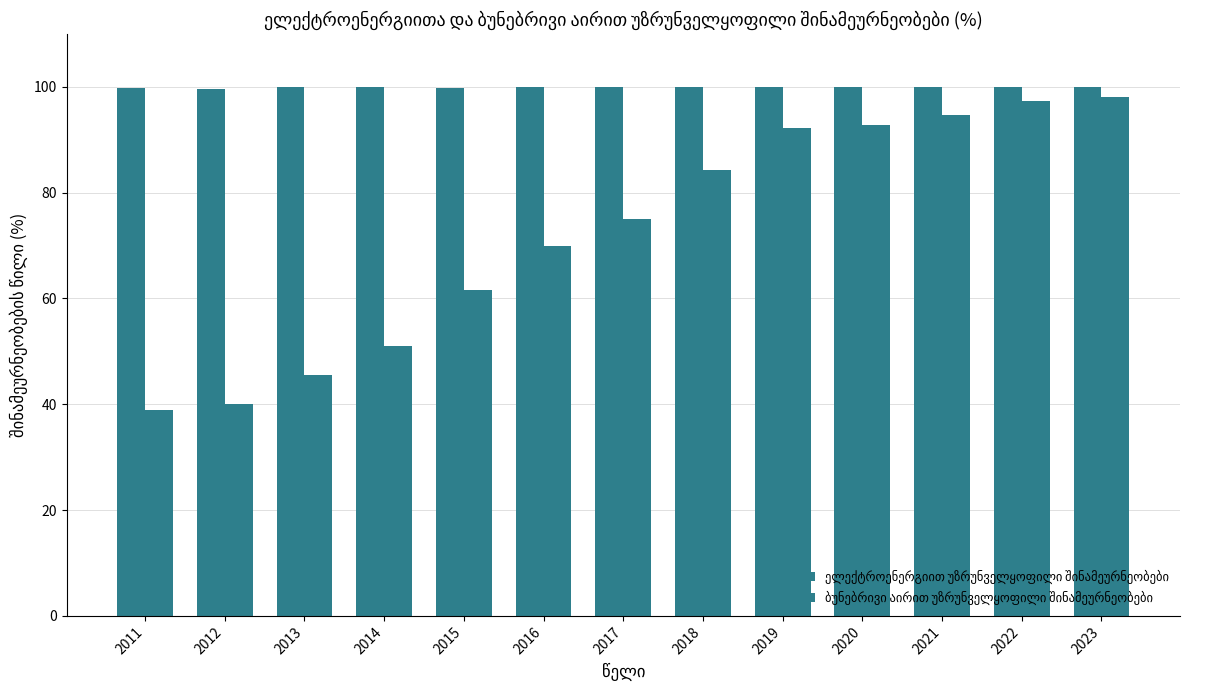

Reading right to left, transcribe all the data shown in this chart.

ელექტროენერგიით უზრუნველყოფილი შინამეურნეობები: 2023=100.0	2022=100.0	2021=100.0	2020=100.0	2019=100.0	2018=100.0	2017=100.0	2016=99.9	2015=99.8	2014=100.0	2013=99.9	2012=99.6	2011=99.7
ბუნებრივი აირით უზრუნველყოფილი შინამეურნეობები: 2023=98.1	2022=97.3	2021=94.7	2020=92.8	2019=92.2	2018=84.3	2017=75.0	2016=69.8	2015=61.5	2014=51.0	2013=45.6	2012=40.0	2011=39.0